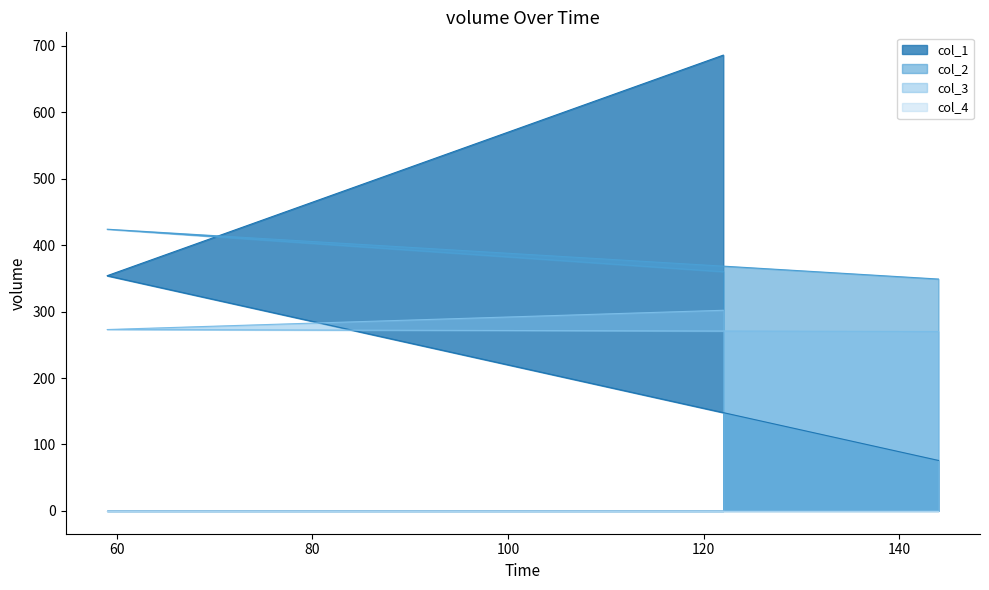

What is the greatest value displayed?

686